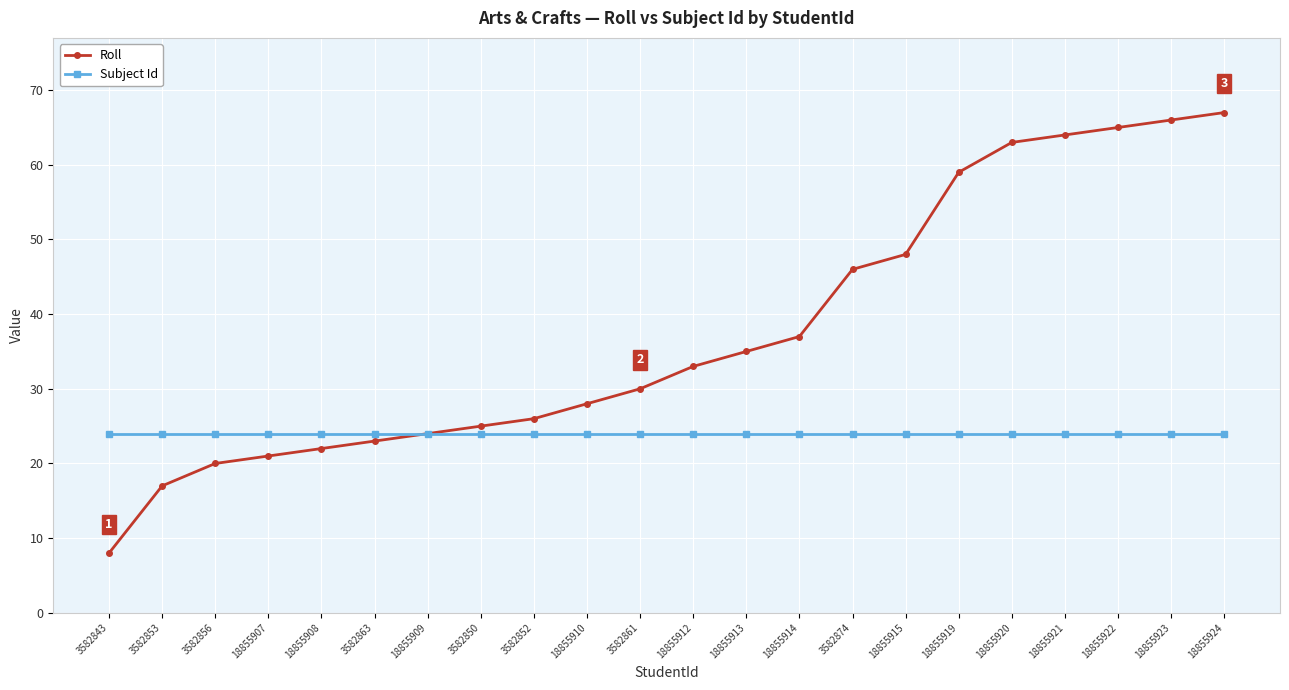

What is the sum of all Subject Id values?

528